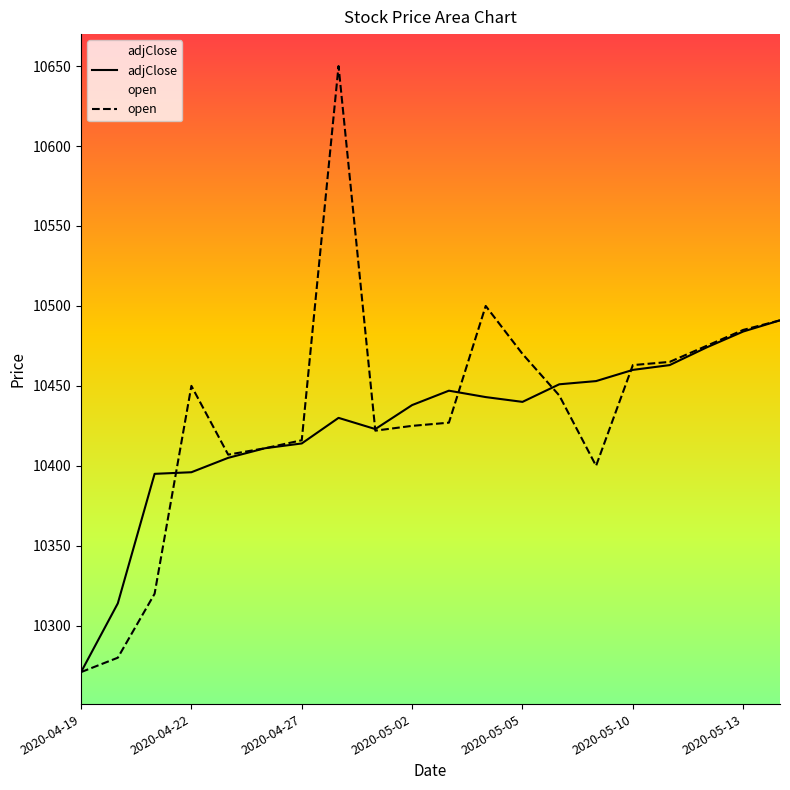

At 2020-05-03, list the series in order from smallest to largest.

open, adjClose